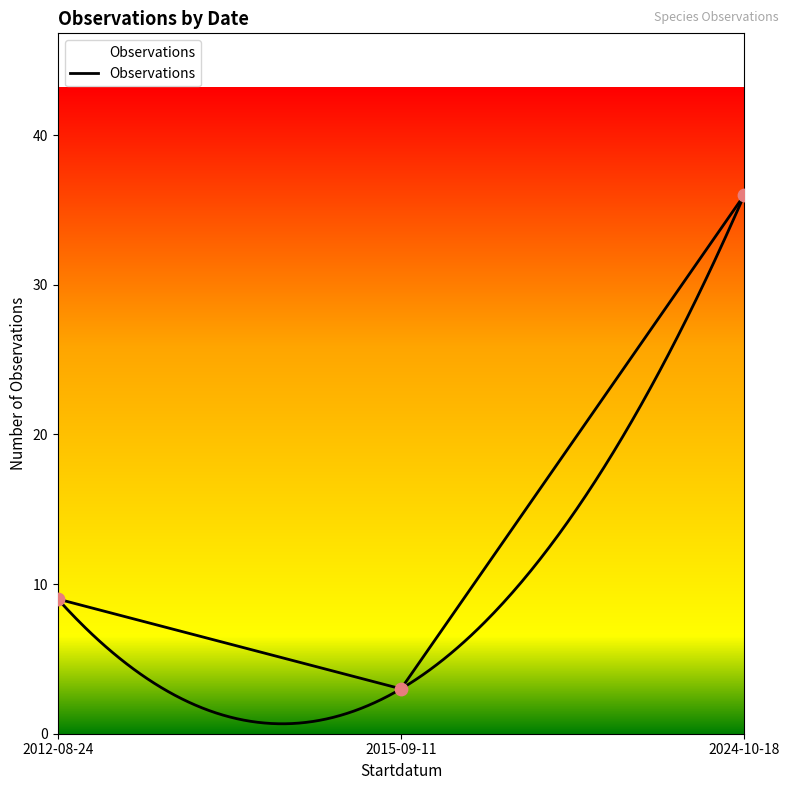

Approximately how many times larger is the value at 2015-09-11 compared to 2012-08-24?

0.3